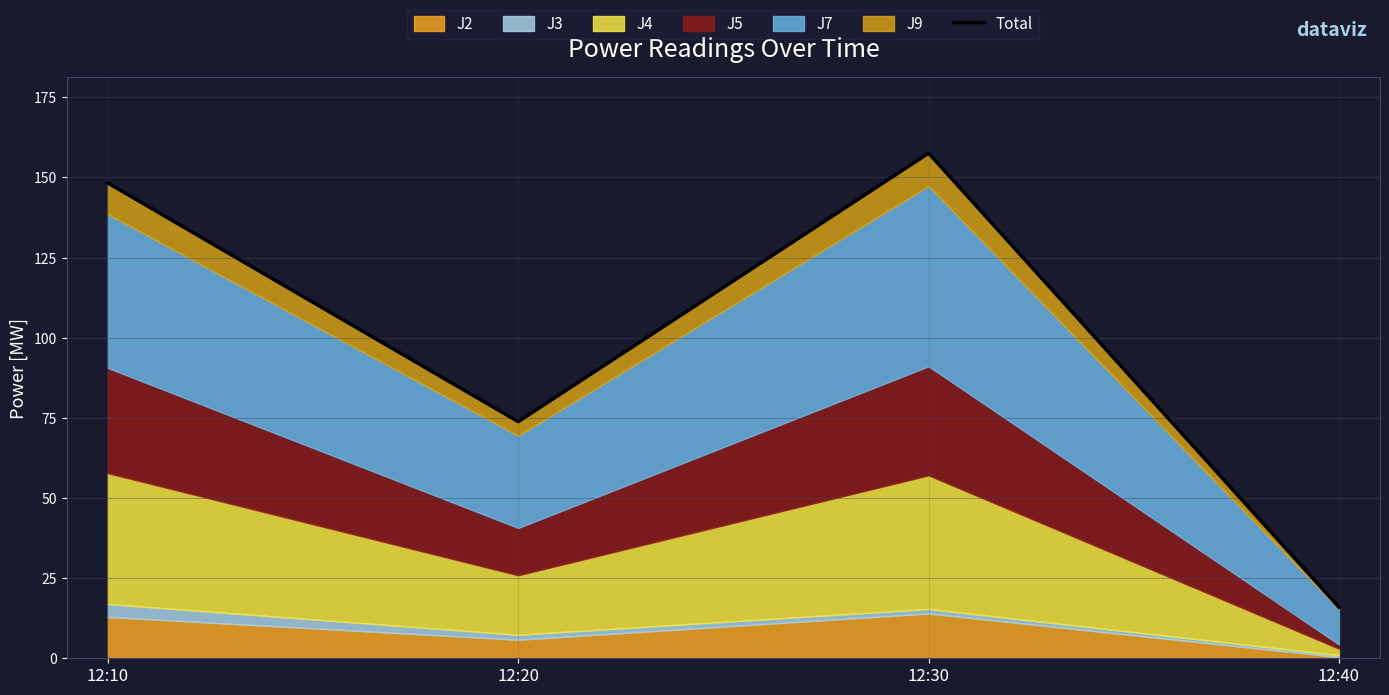

Reading left to right, extract all data points from this chart.

12:10=148.3	12:20=73.8	12:30=157.6	12:40=15.9